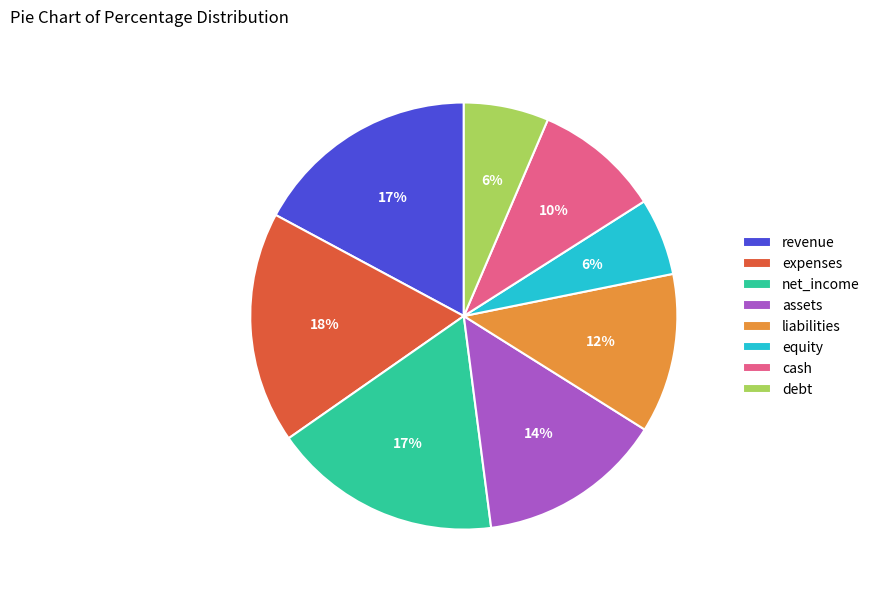

To the nearest percent, what percentage of the pie is expenses?

18%